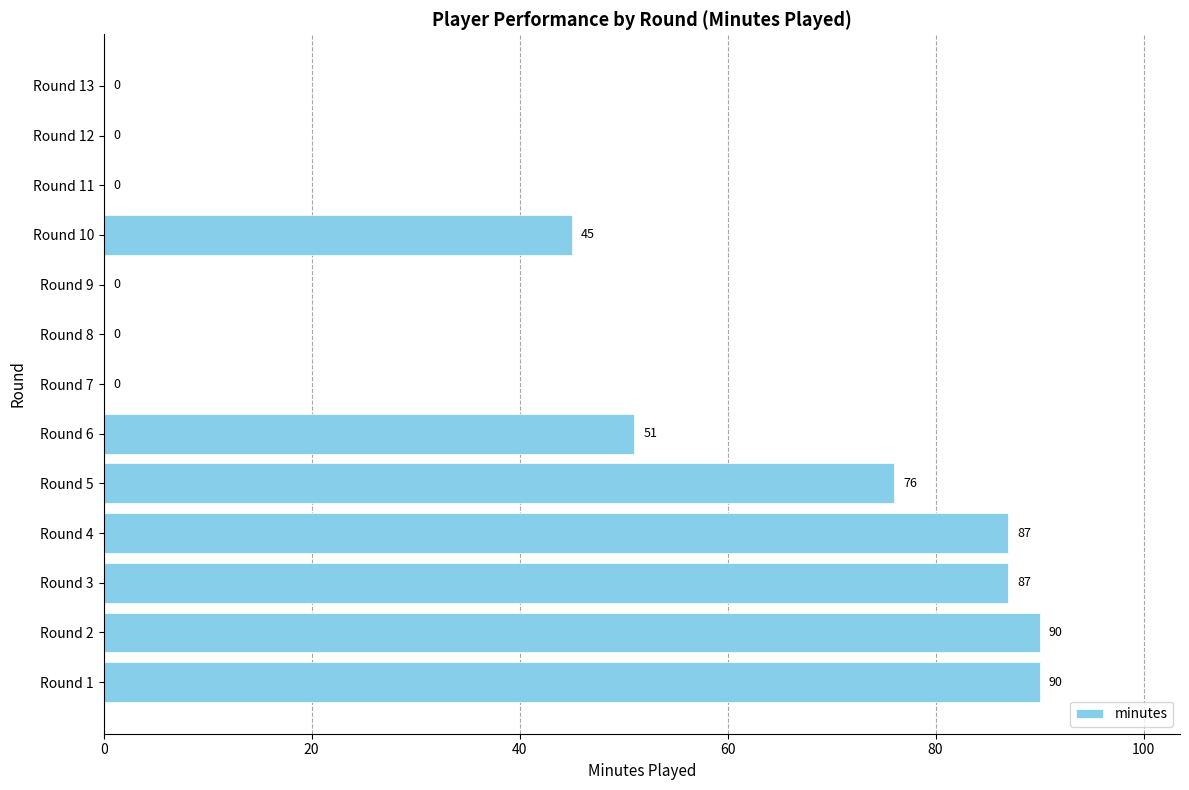

Which has a higher value, Round 10 or Round 8?

Round 10